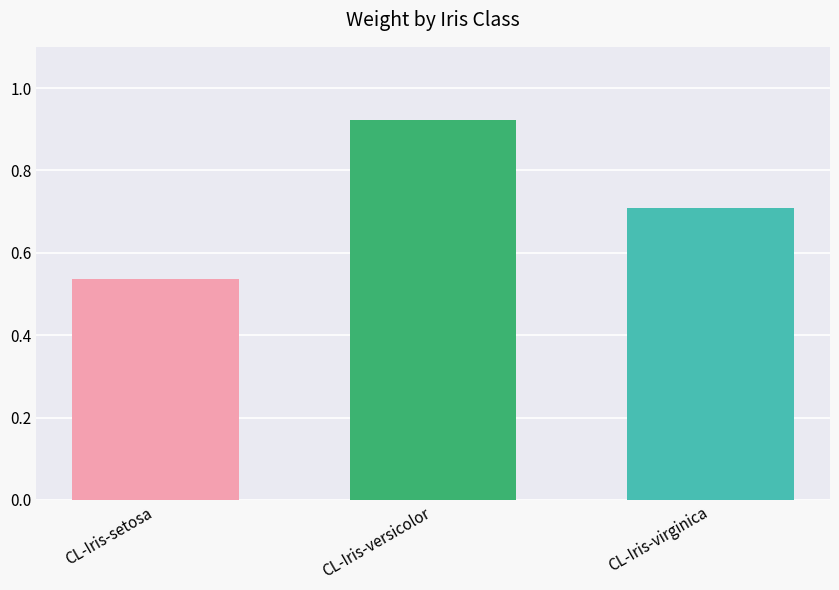

What is the spread (max minus min) of values at CL-Iris-versicolor?

0.4